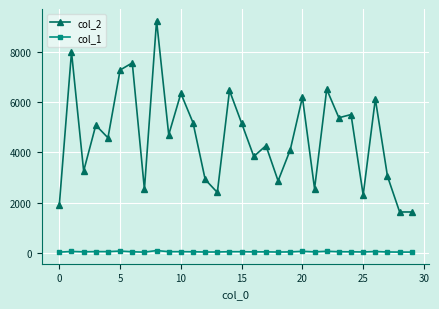

Count the number of categories in the chart.

30